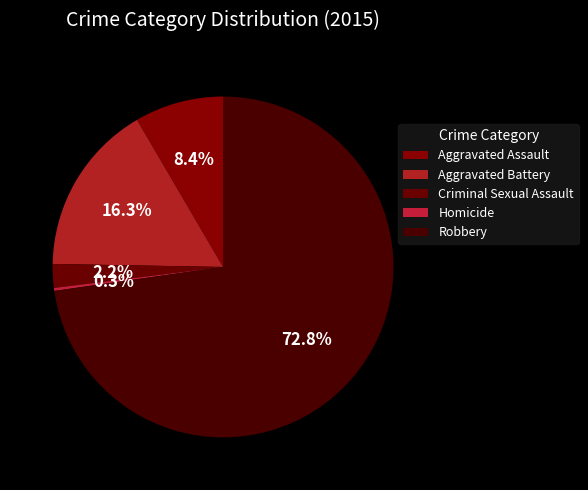

How many segments does this pie chart have?

5